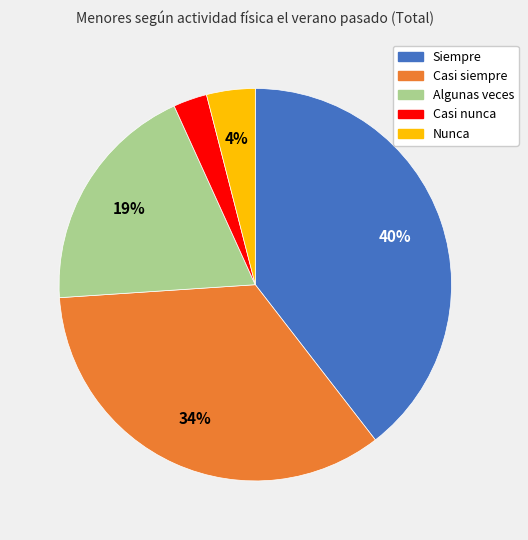

True or false: Siempre accounts for 40% of the total.

True